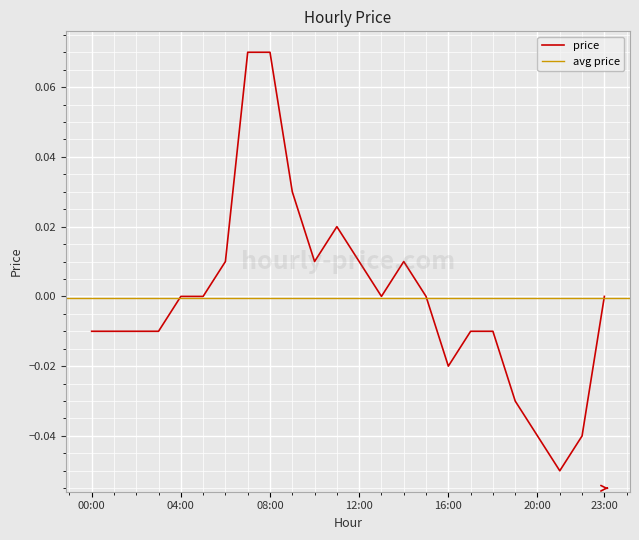

How many data points are above 0?

8